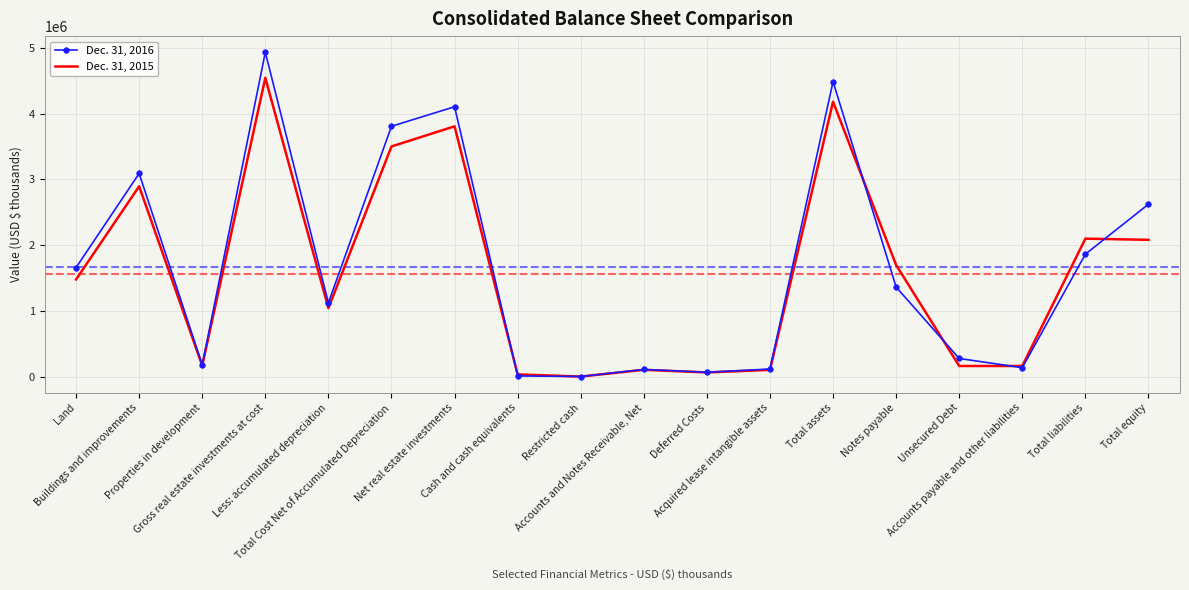

At Total assets, list the series in order from smallest to largest.

Dec. 31, 2015, Dec. 31, 2016